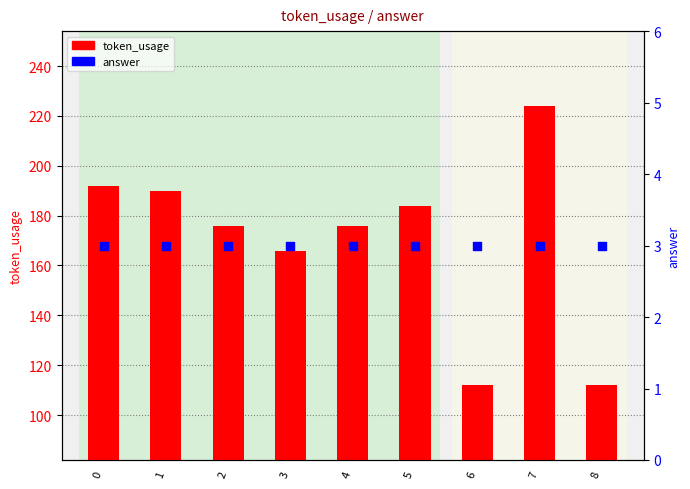

At which category is the sum across all series the highest?

7